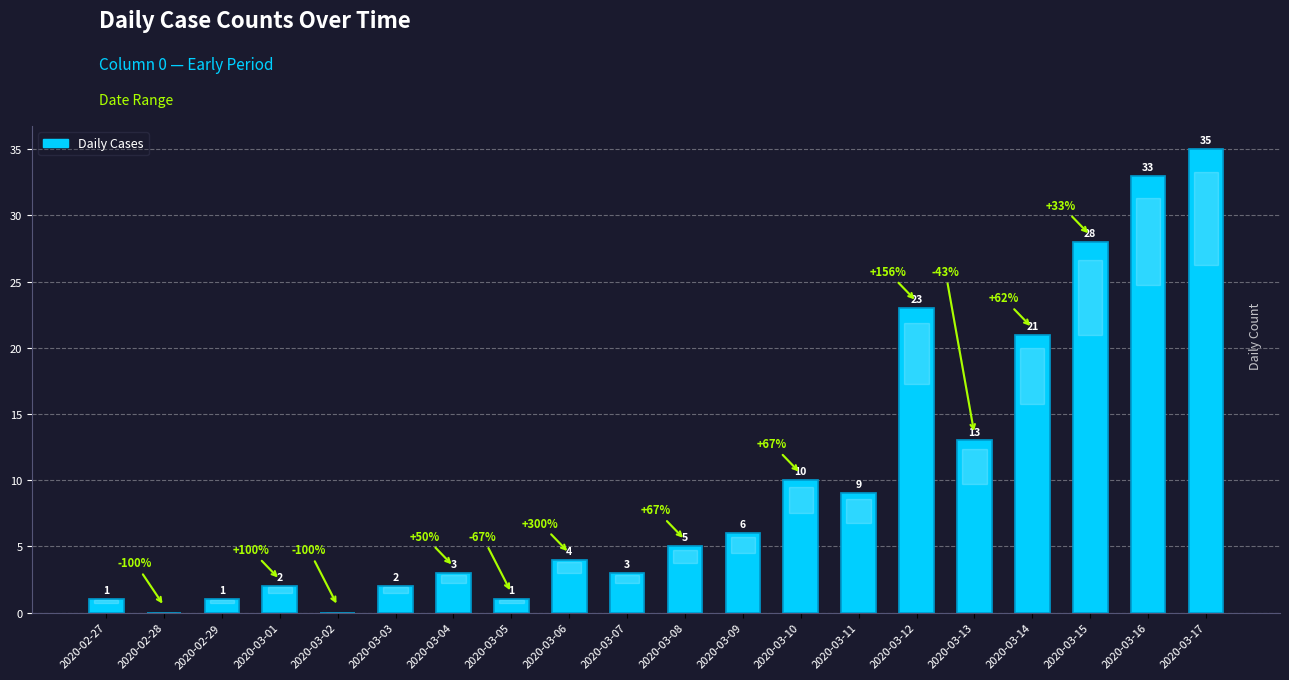

Where is the data nearest to the value 17?

2020-03-13